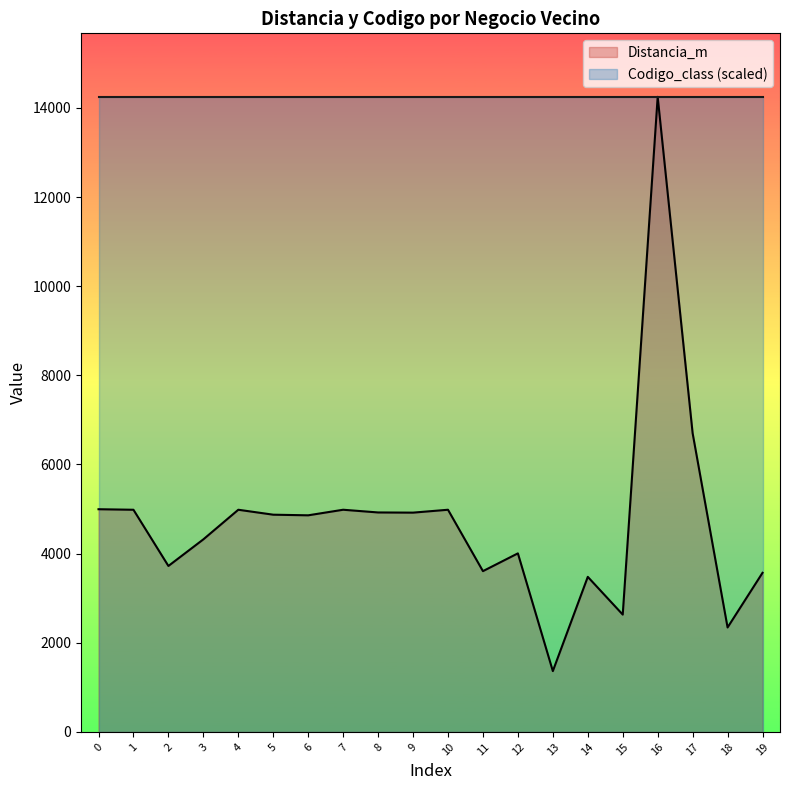

What is the ratio of the value at 2 to the value at 7?

0.7